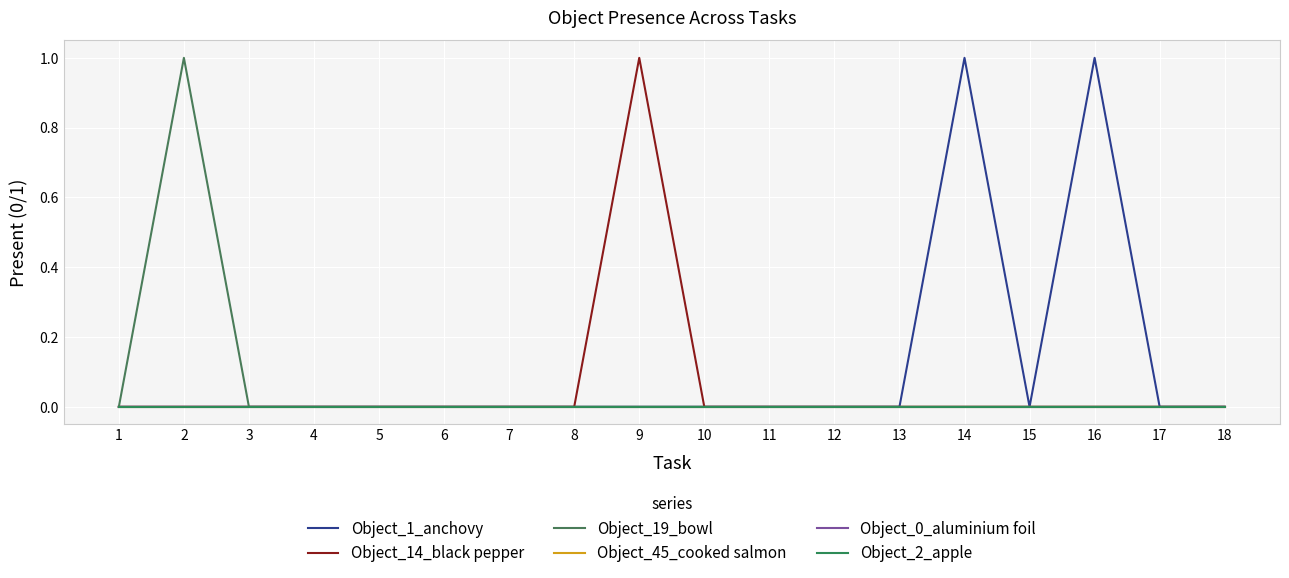

Is the value of Object_19_bowl at 1 greater than the value of Object_2_apple at 8?

No